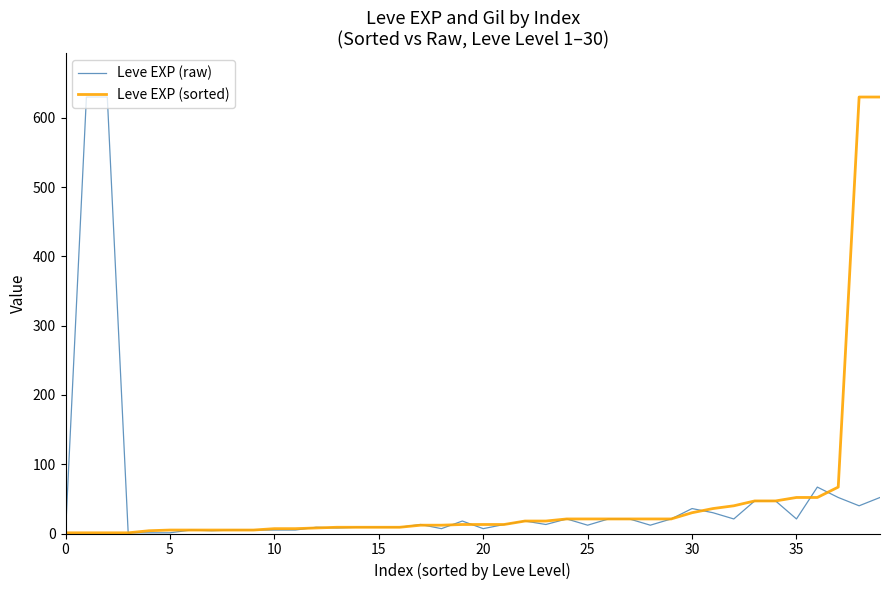

What is the greatest value displayed?

630